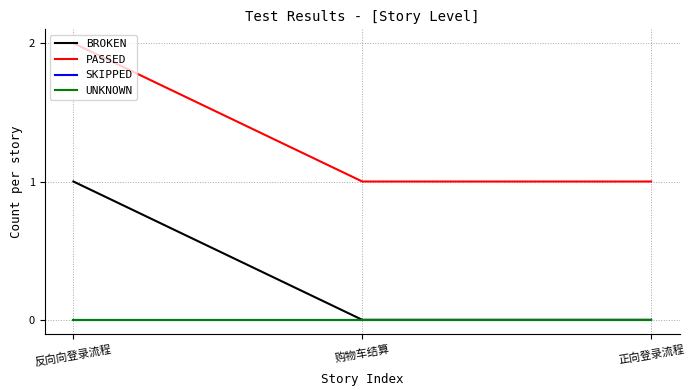

What is the maximum value shown in the chart?

2